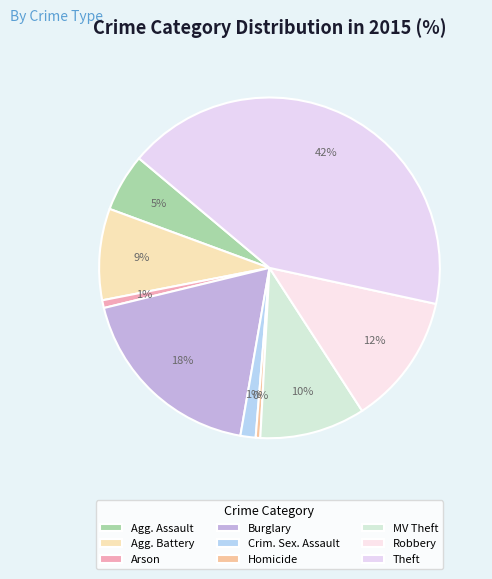

Count the number of slices in the pie.

9